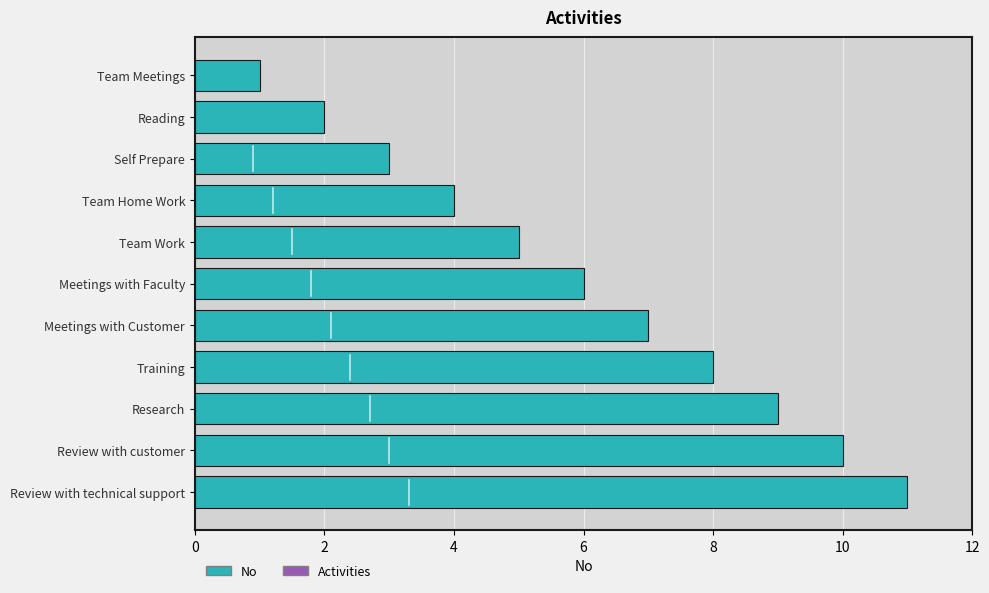

List the labels in order of value, smallest first.

Team Meetings, Reading, Self Prepare, Team Home Work, Team Work, Meetings with Faculty, Meetings with Customer, Training, Research, Review with customer, Review with technical support